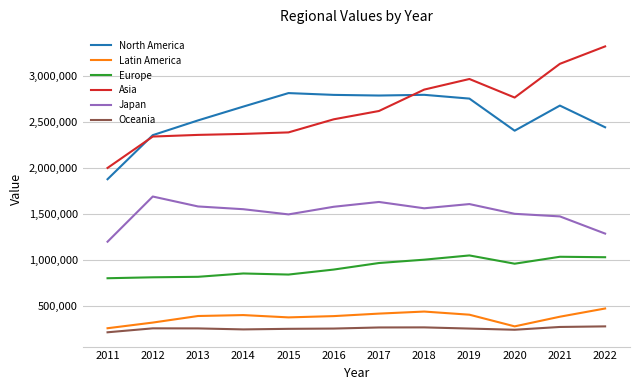

The value of Asia at 2013 is 3316581. True or false?

False